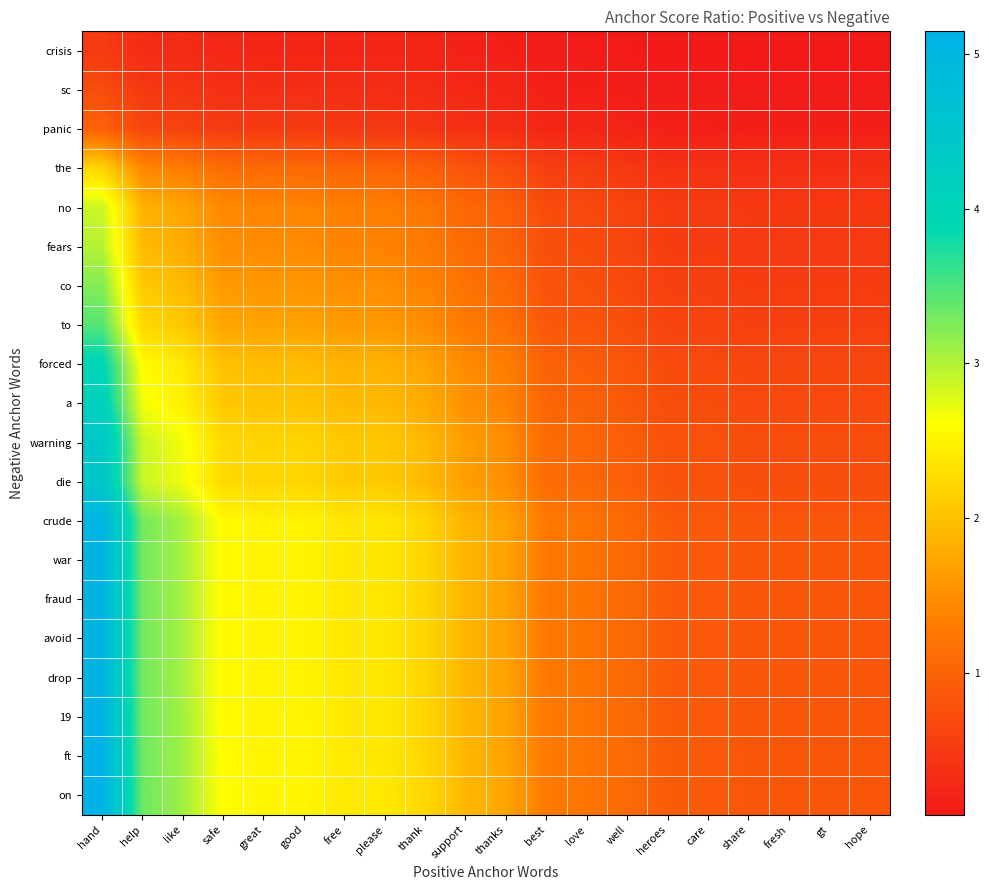

Which has a higher value, great or good?

great